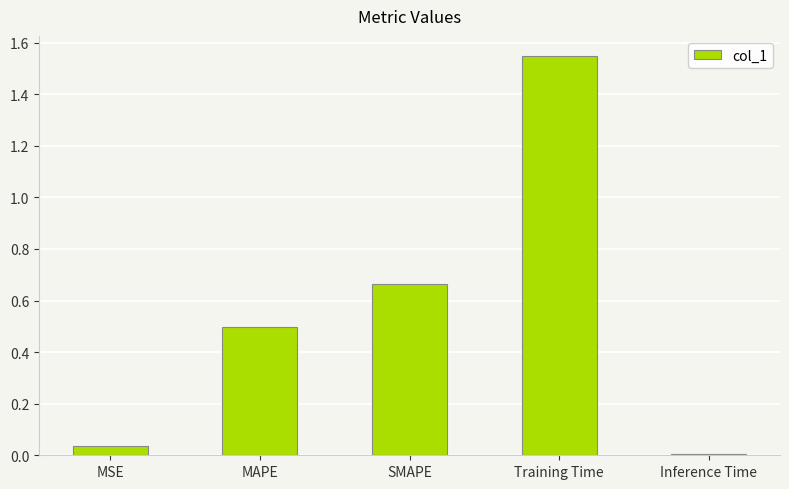

The chart shows a value of 0.1 at MAPE. True or false?

False